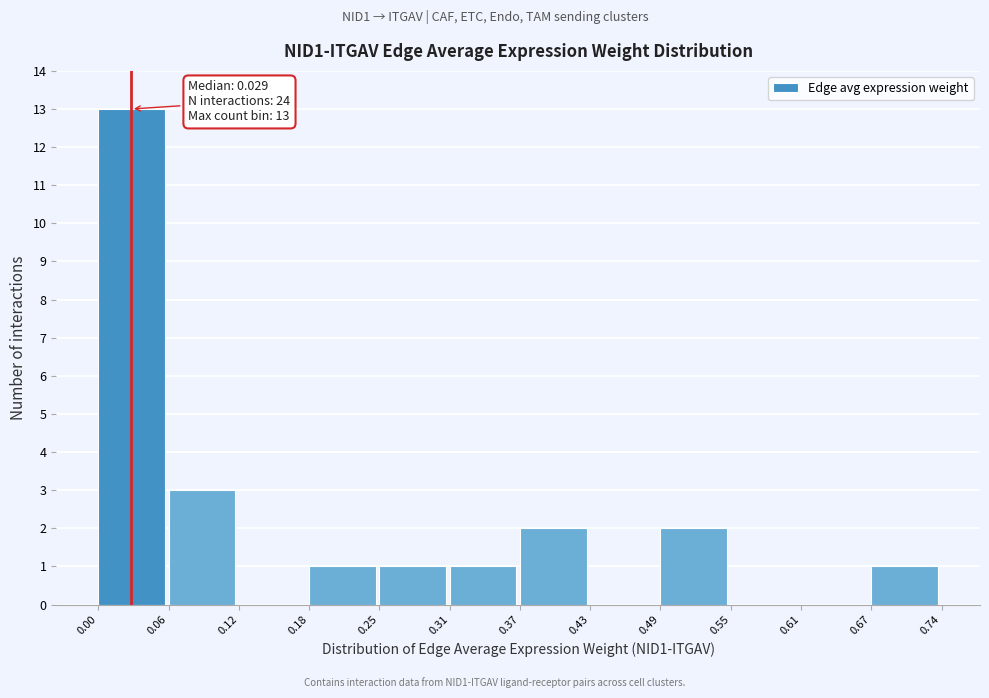

Over which range of the x-axis is the bar tallest?

0.00 to 0.06